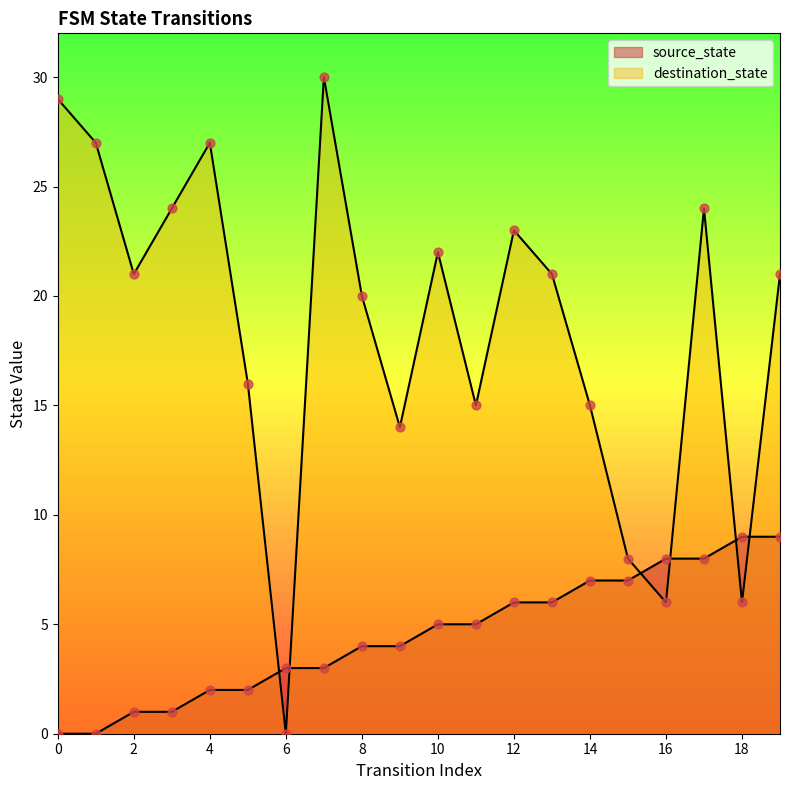

Which series reaches the maximum Y coordinate?

destination_state